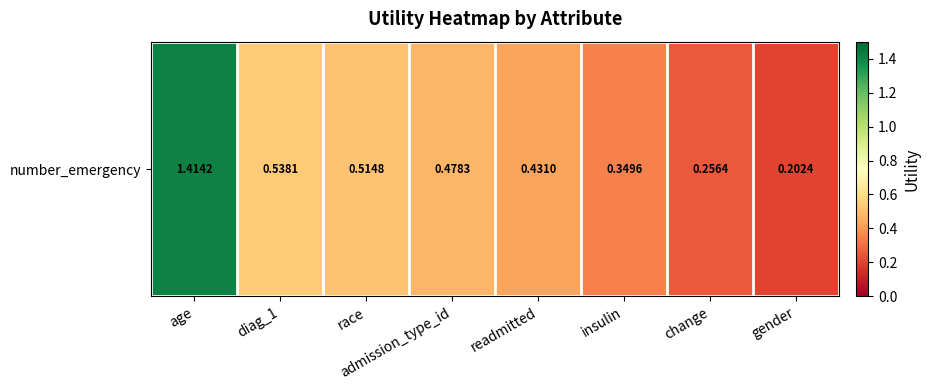

Rank the categories by value from lowest to highest.

gender, change, insulin, readmitted, admission_type_id, race, diag_1, age